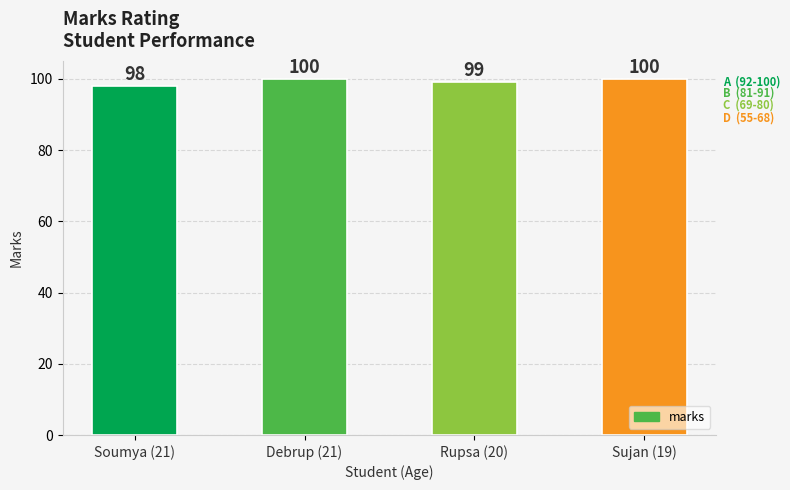

What is the label of the 3rd bar from the left?

Rupsa (20)